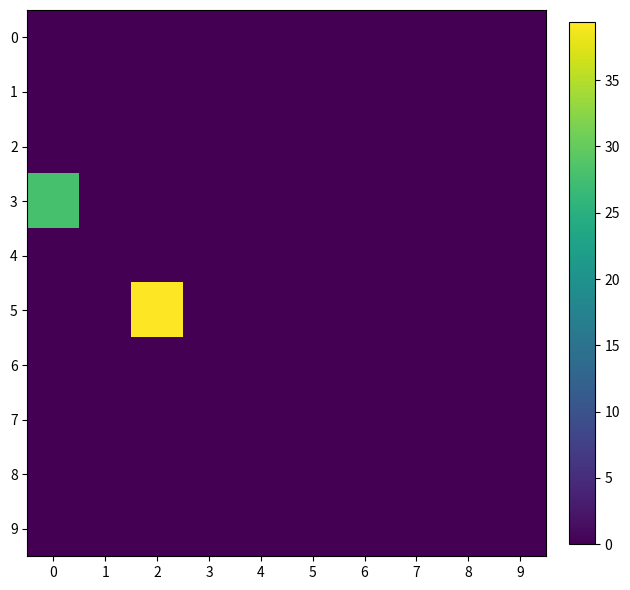

Which series has the largest total across all categories?

5